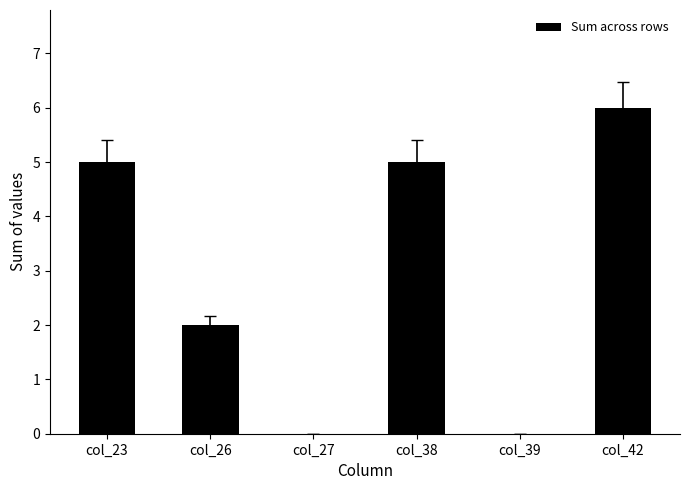

What is the greatest value displayed?

6